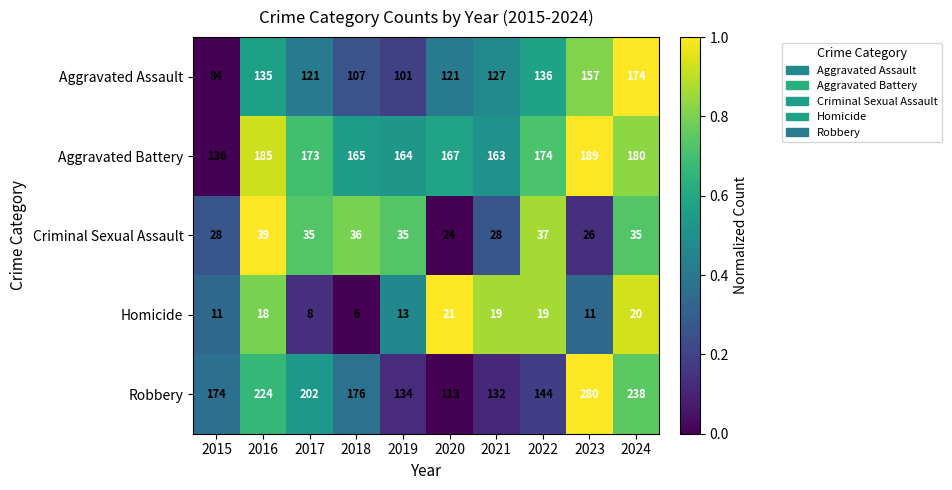

What is the total value across all series at 2024?

647